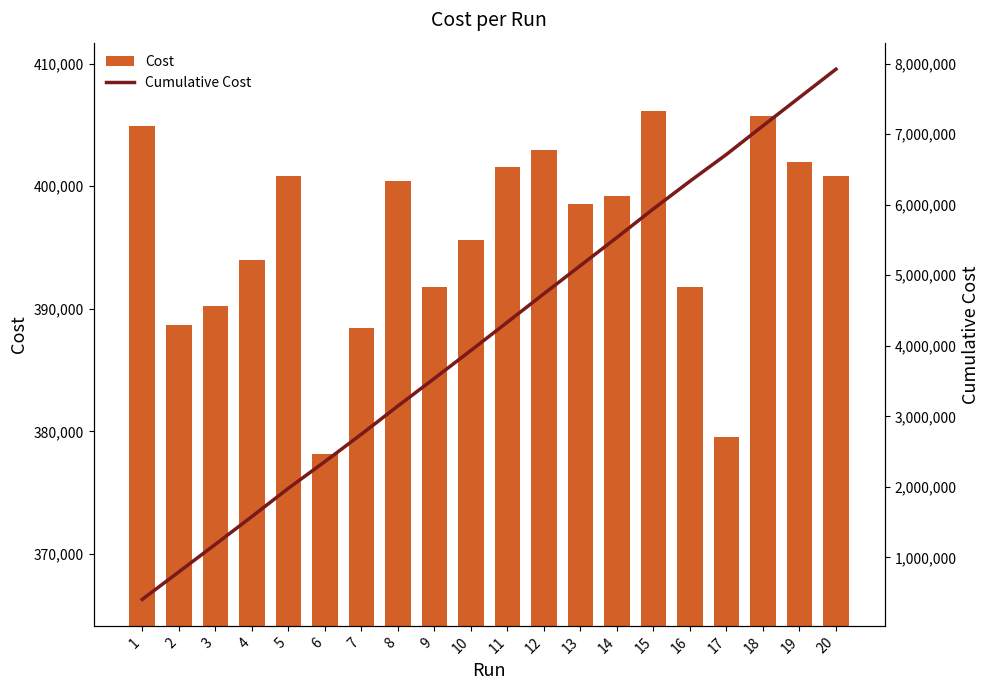

Which series changed the most between 4 and 10?

Cumulative Cost